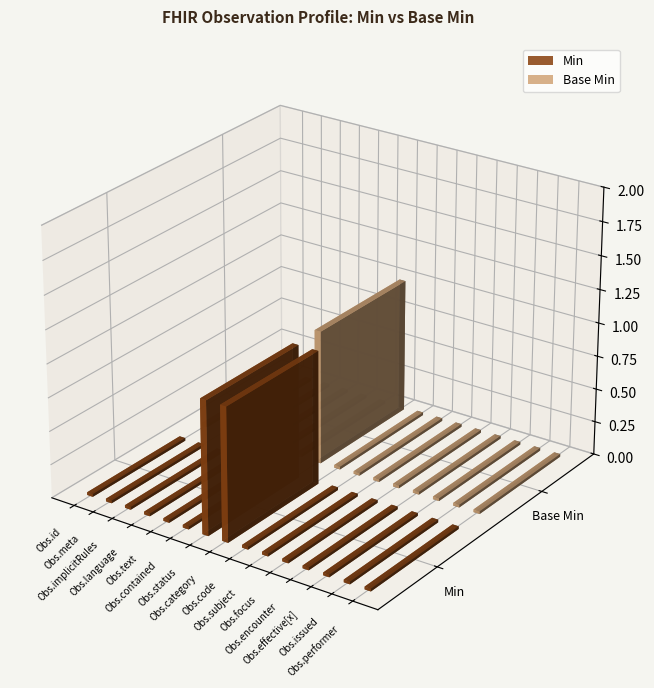

Are the bars horizontal?

No